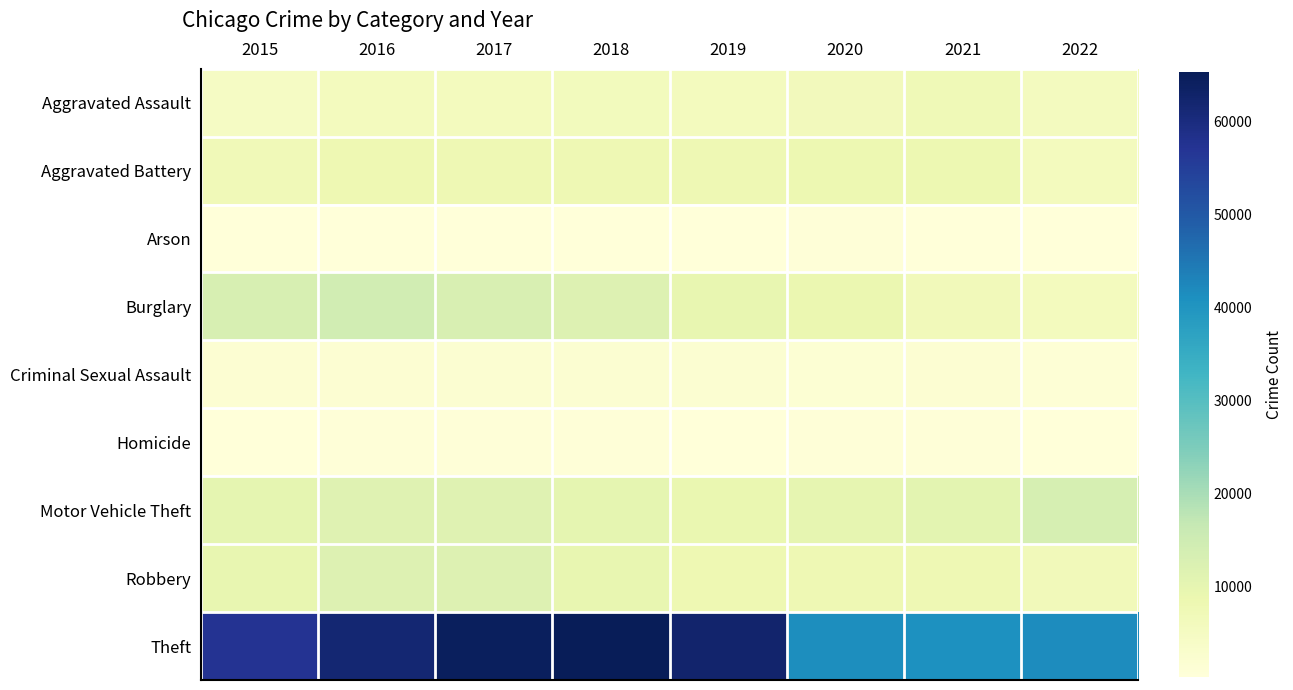

Which series changed the most between 2017 and 2022?

Theft